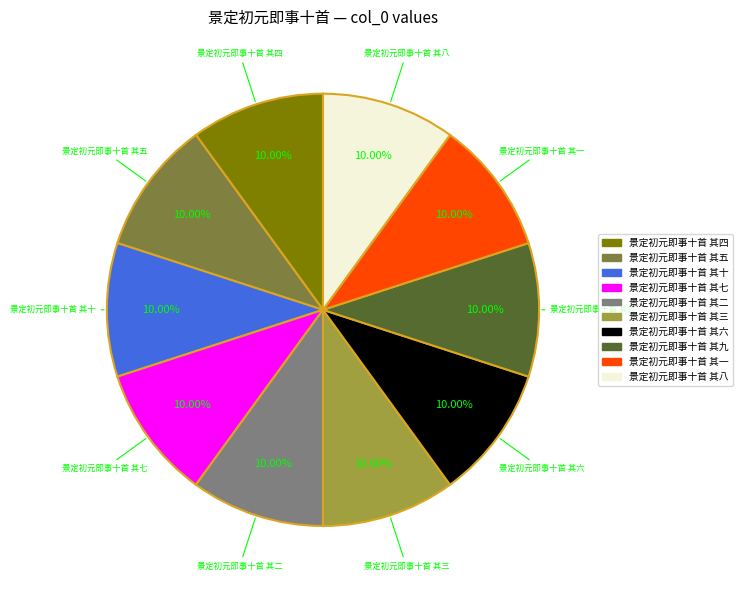

What is the ratio of the value at 景定初元即事十首 其一 to the value at 景定初元即事十首 其八?

1.0